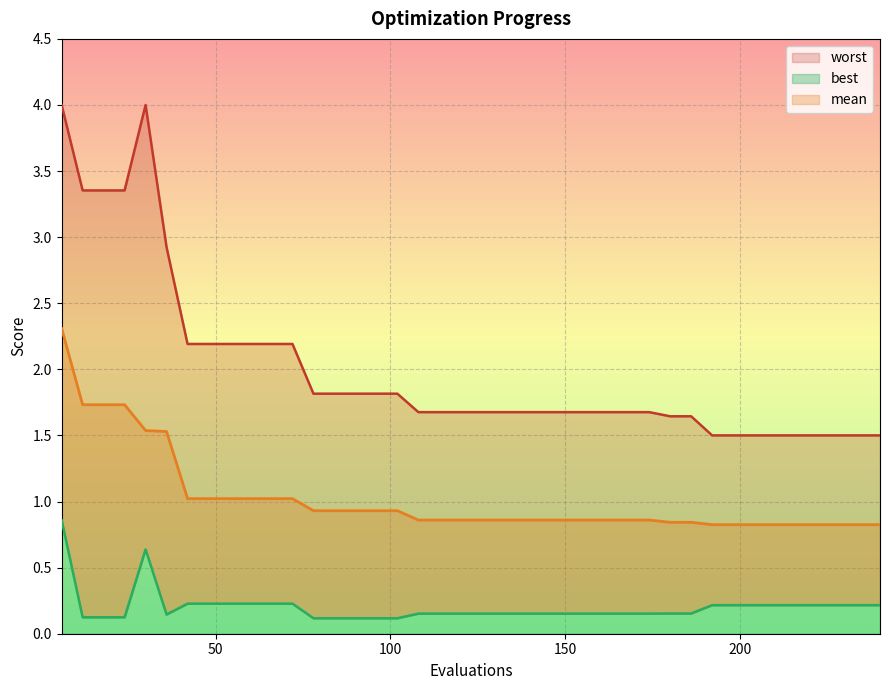

What is the total value across all series at 216?

2.5